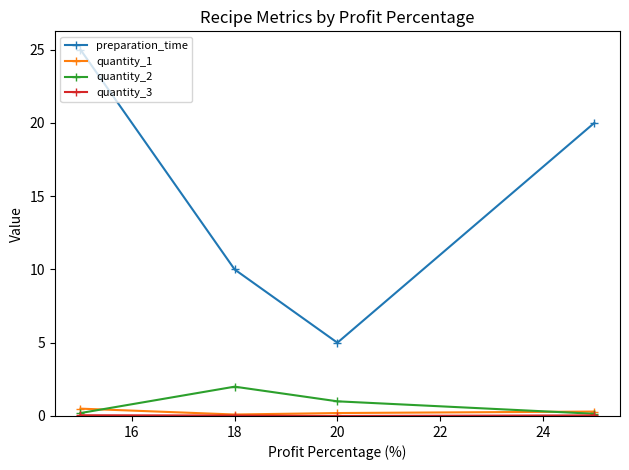

True or false: quantity_2 and preparation_time intersect in this chart.

False